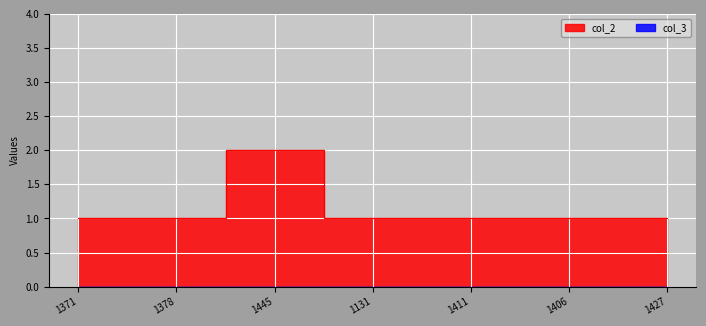

Is it true that the value at 1445 is 3?

False